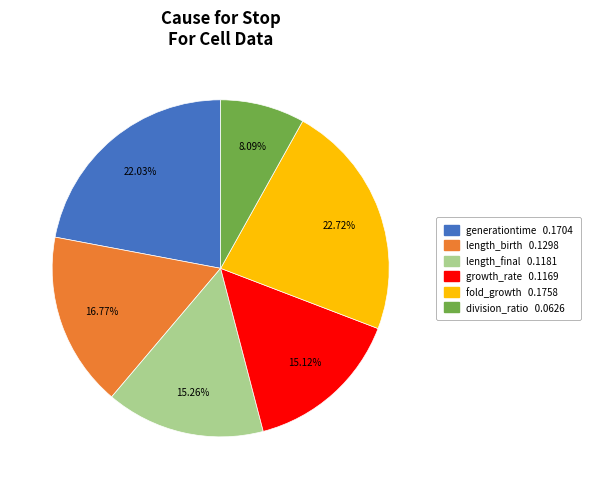

To the nearest percent, what percentage of the pie is fold_growth?

23%